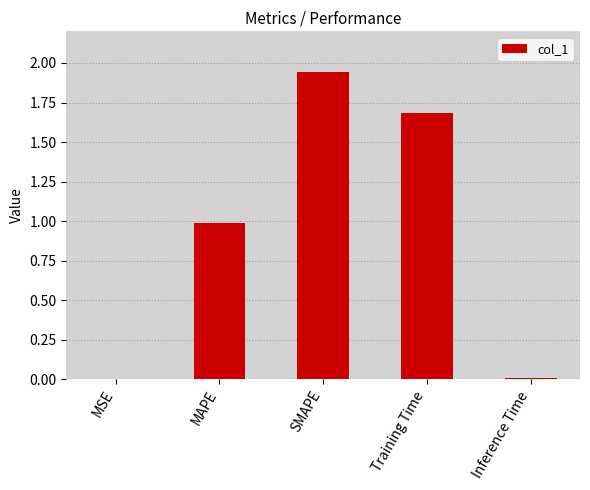

At which category does the chart reach its peak across all series?

SMAPE